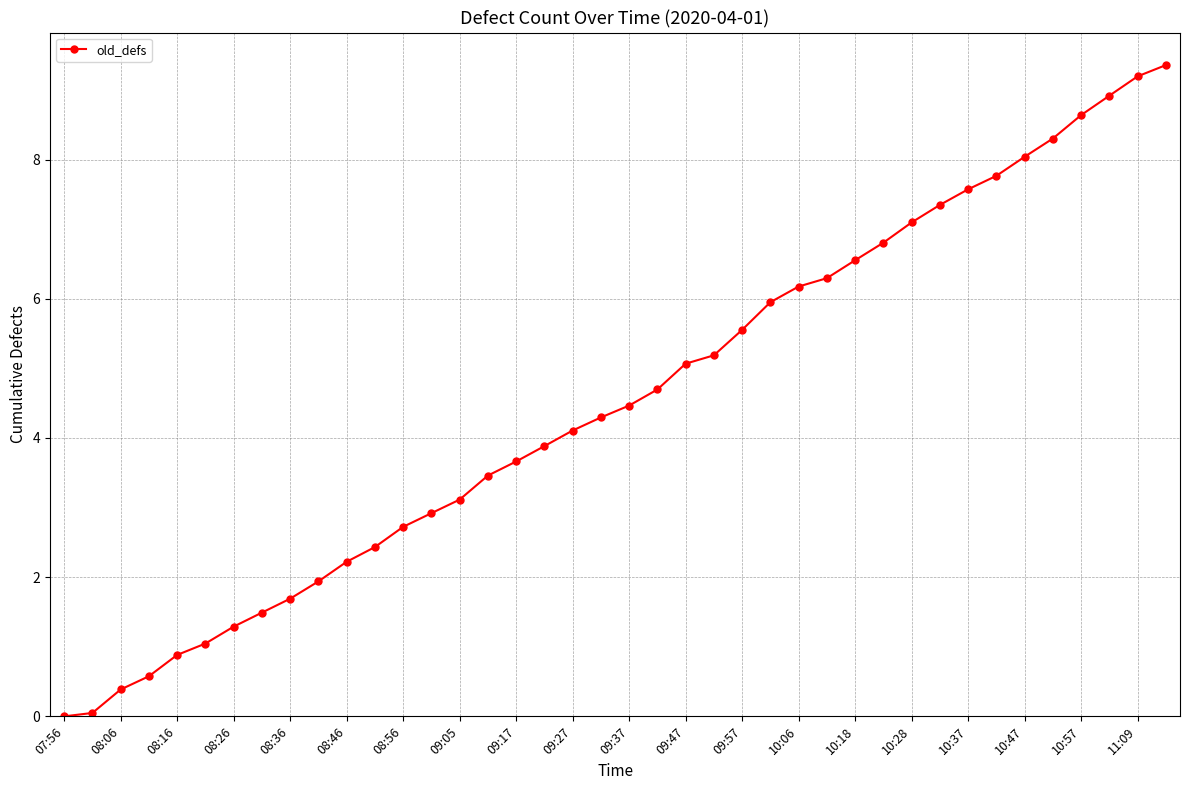

What is the average value?

4.5